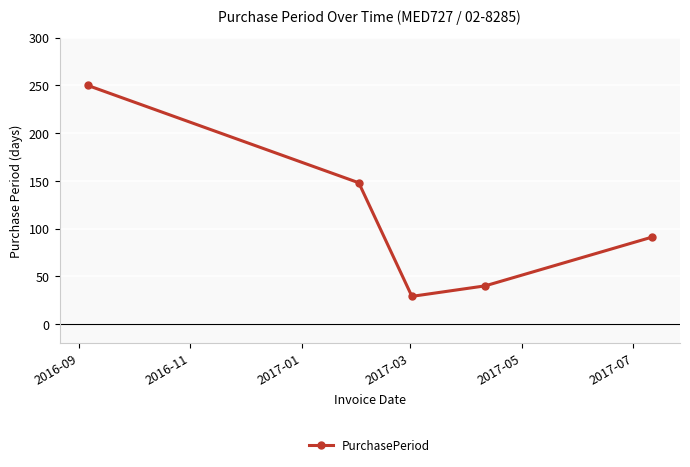

True or false: the data has more than 2 interior local peaks.

False